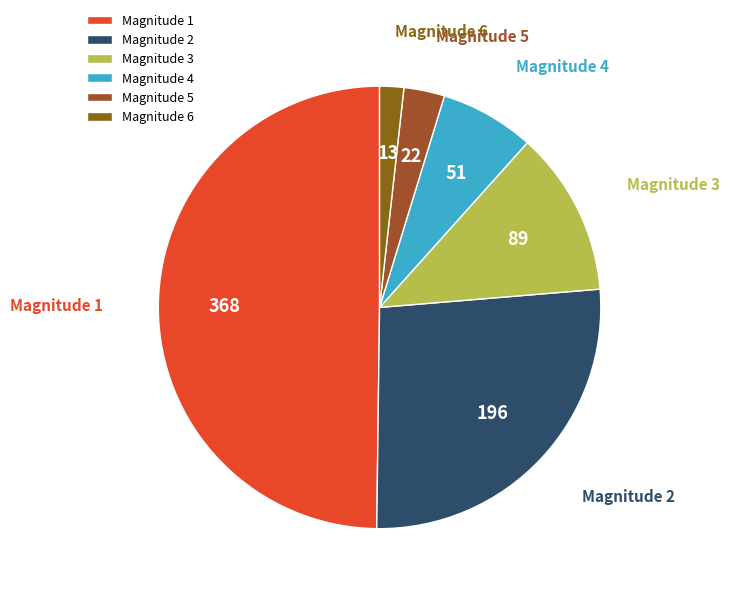

Combined, do Magnitude 1 and Magnitude 4 account for over 50%?

Yes